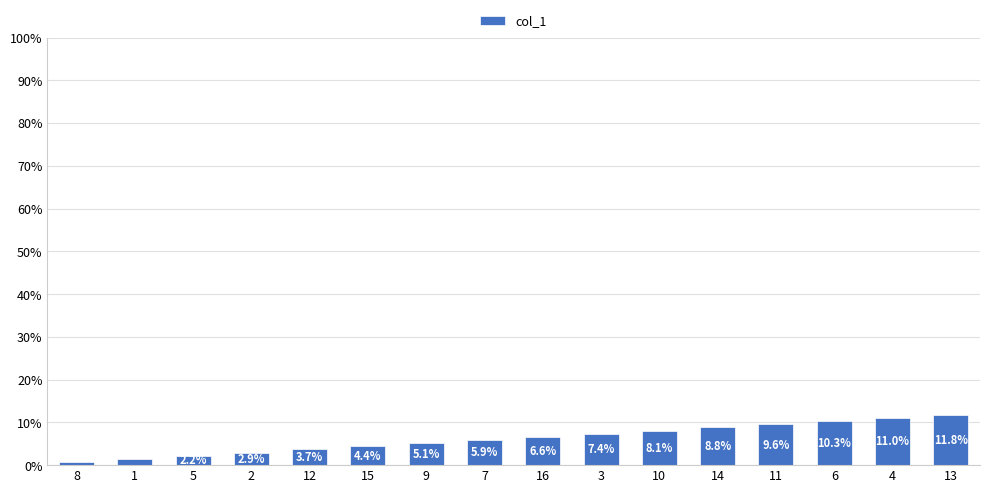

List the labels in order of value, largest first.

13, 4, 6, 11, 14, 10, 3, 16, 7, 9, 15, 12, 2, 5, 1, 8